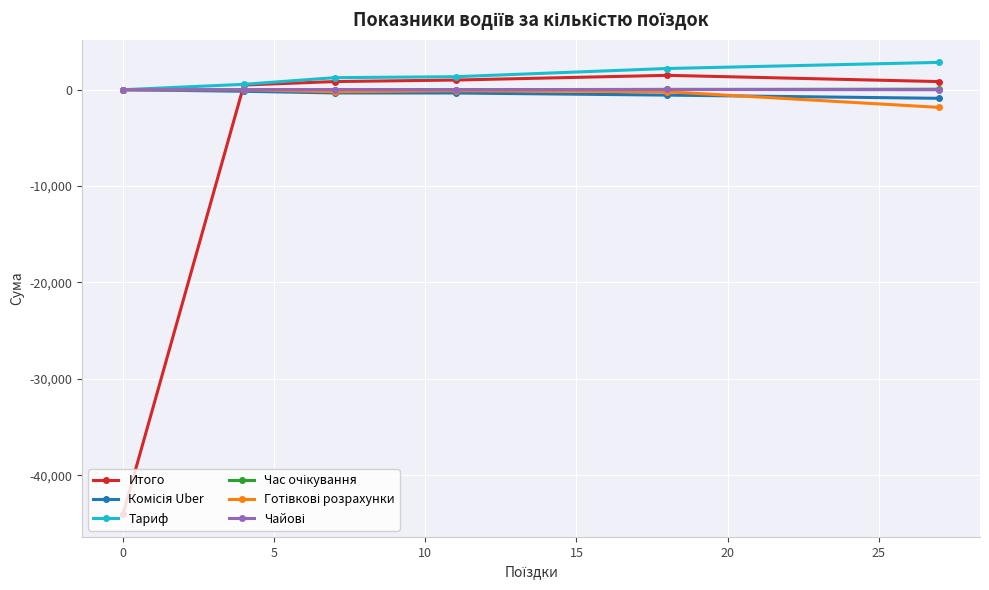

What is the minimum value shown in the chart?

-44041.0